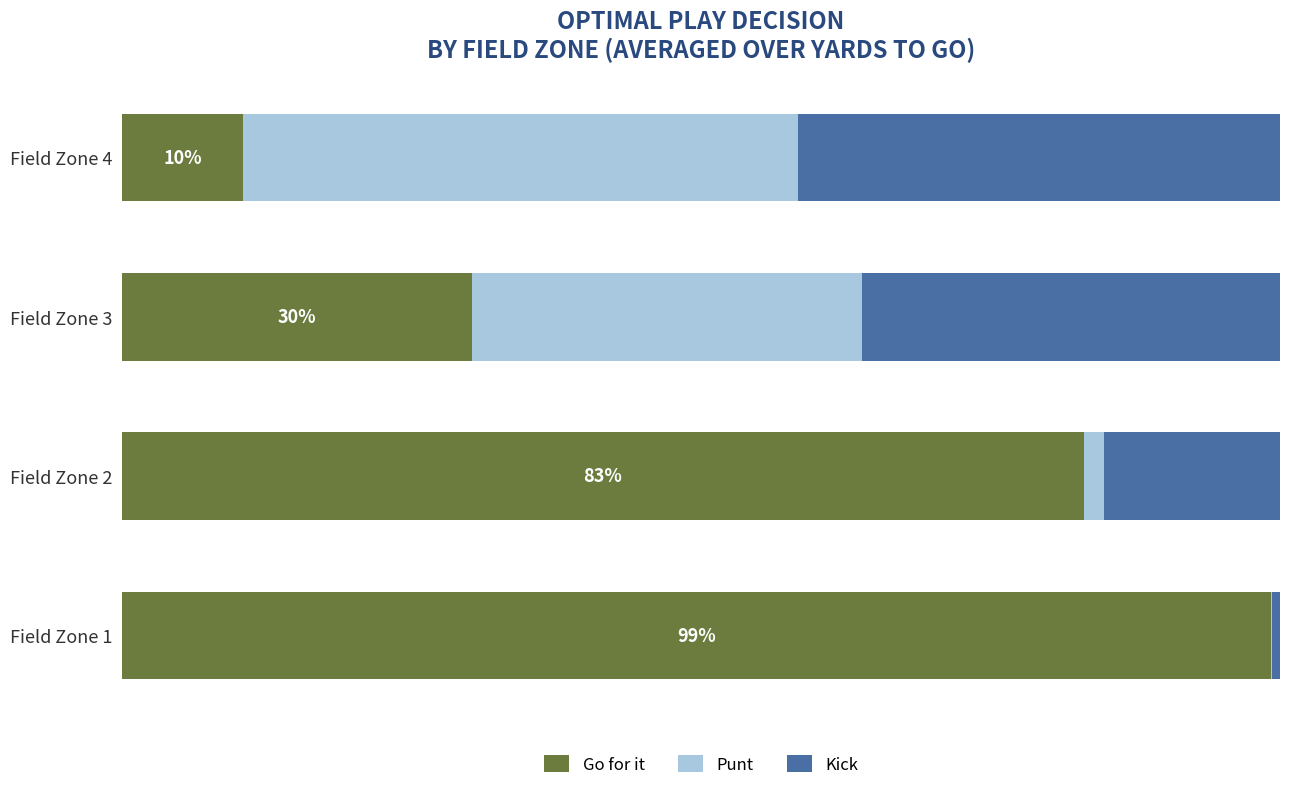

What are all the series names shown in the legend?

Go for it, Punt, Kick